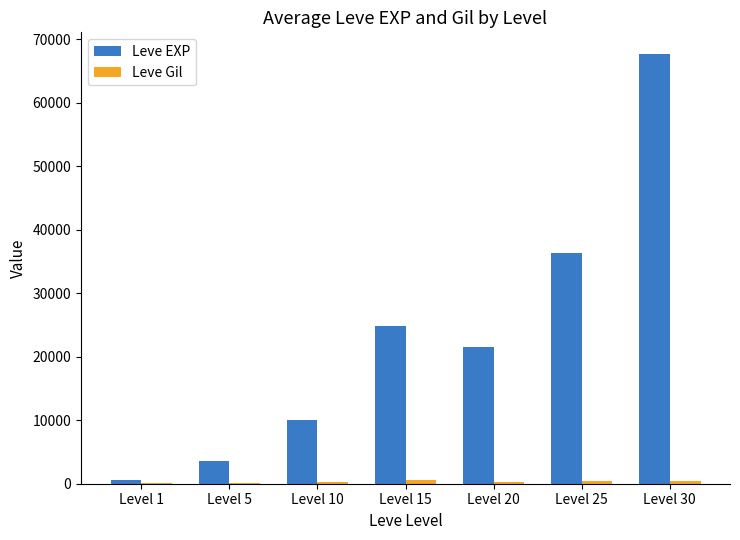

Where is Leve EXP nearest to the value 34180?

Level 25